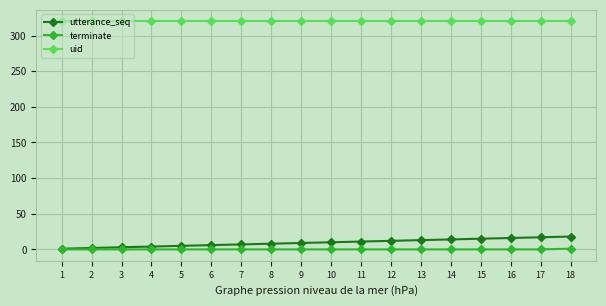

The uid series shows 505 at 18. True or false?

False